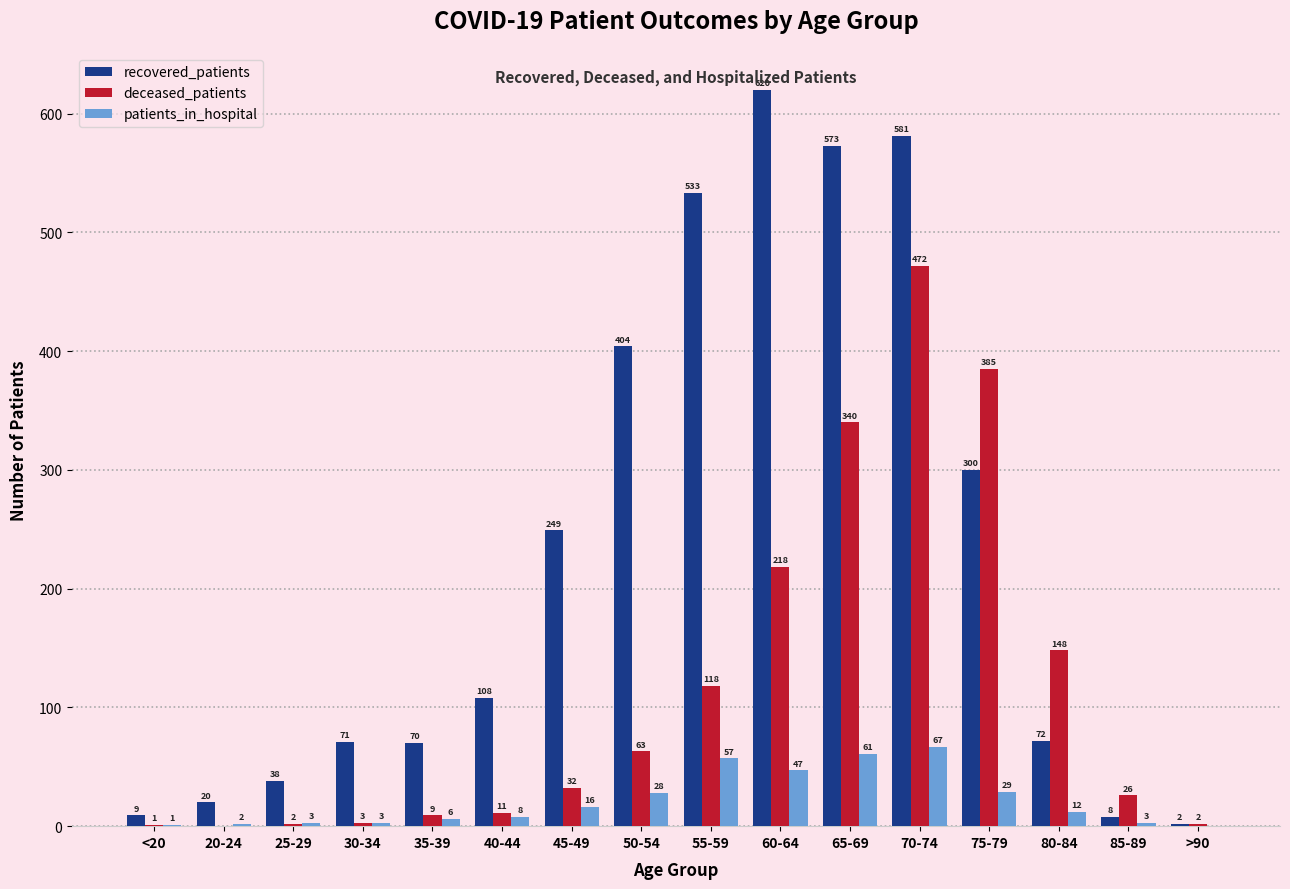

Reading right to left, transcribe all the data shown in this chart.

recovered_patients: >90=2	85-89=8	80-84=72	75-79=300	70-74=581	65-69=573	60-64=620	55-59=533	50-54=404	45-49=249	40-44=108	35-39=70	30-34=71	25-29=38	20-24=20	<20=9
deceased_patients: >90=2	85-89=26	80-84=148	75-79=385	70-74=472	65-69=340	60-64=218	55-59=118	50-54=63	45-49=32	40-44=11	35-39=9	30-34=3	25-29=2	20-24=0	<20=1
patients_in_hospital: >90=0	85-89=3	80-84=12	75-79=29	70-74=67	65-69=61	60-64=47	55-59=57	50-54=28	45-49=16	40-44=8	35-39=6	30-34=3	25-29=3	20-24=2	<20=1